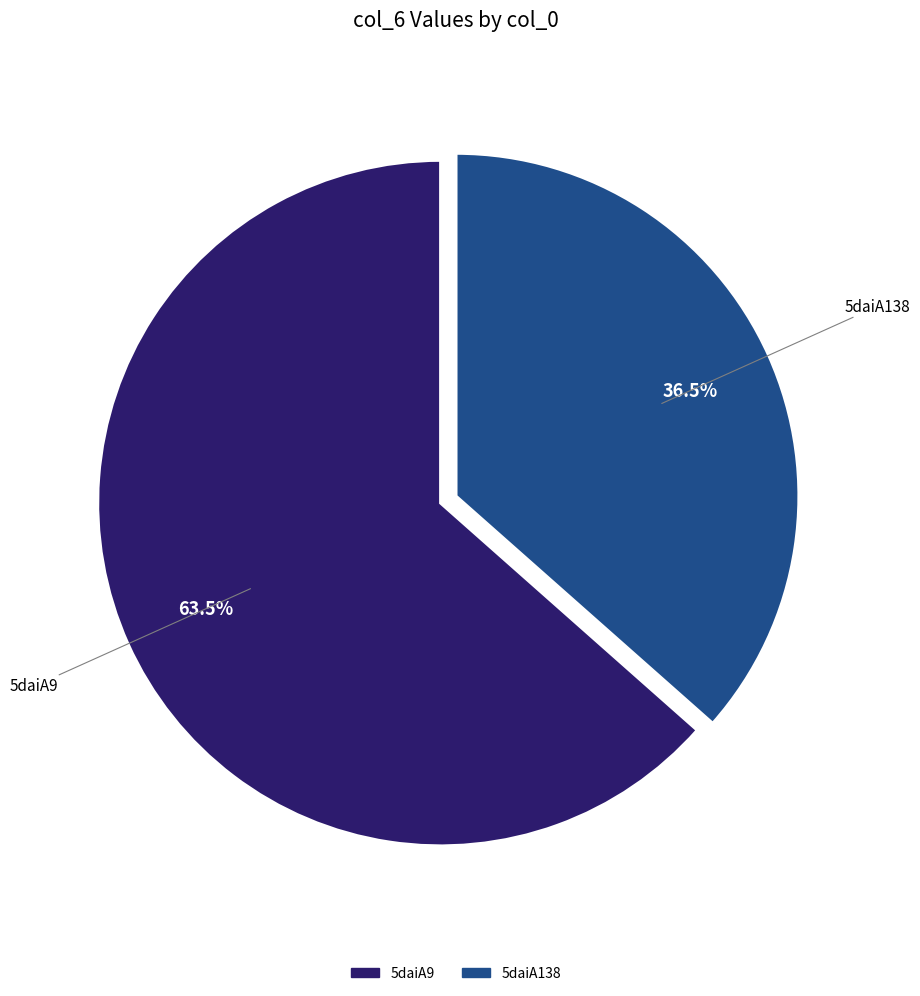

Which slice is the smallest?

5daiA138